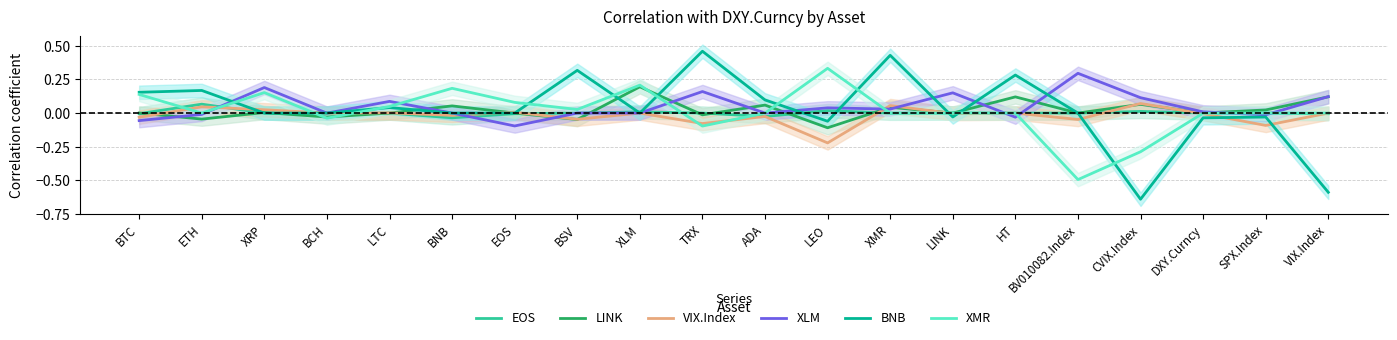

Rank the categories by LINK value from highest to lowest.

XLM, VIX.Index, HT, CVIX.Index, ADA, BNB, XMR, SPX.Index, XRP, BTC, DXY.Curncy, LTC, EOS, LINK, BV010082.Index, TRX, BCH, ETH, BSV, LEO